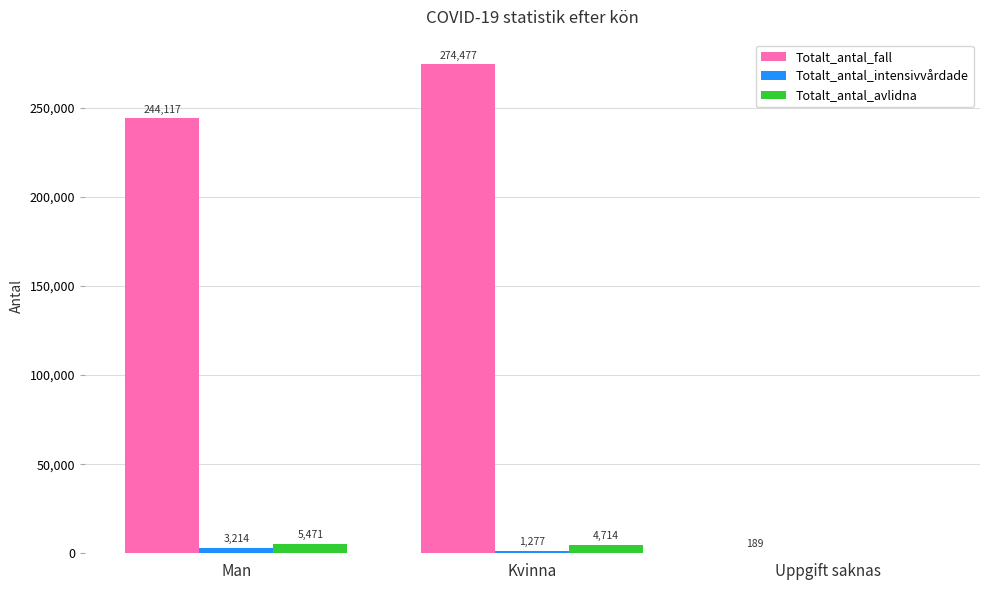

How many positive values does the Totalt_antal_intensivvårdade series have?

2